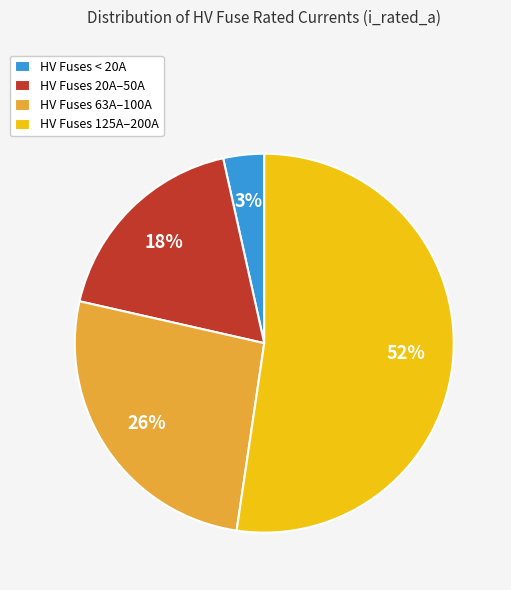

What is the largest slice in the pie chart?

HV Fuses 125A–200A